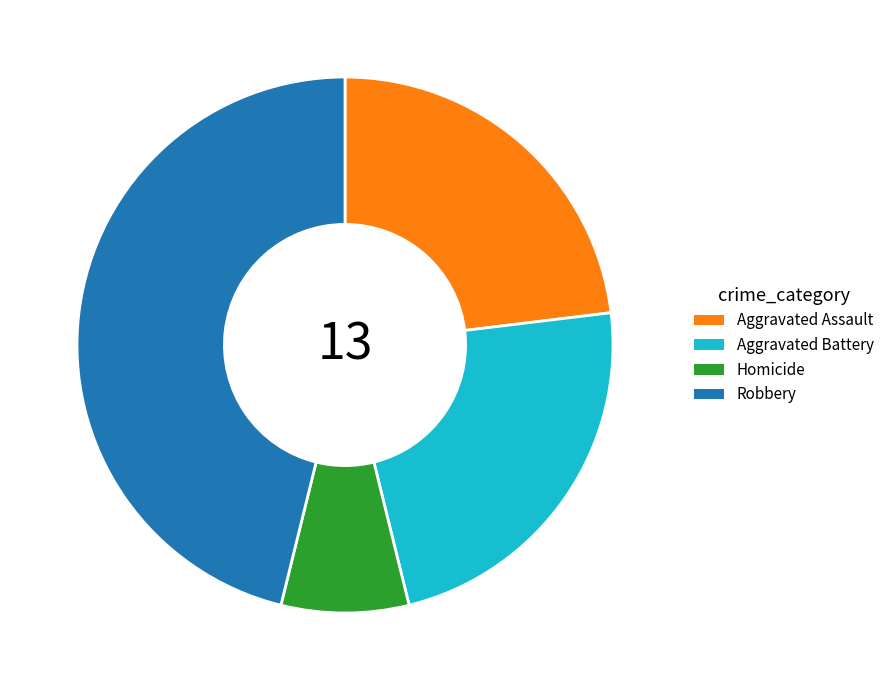

What is the ratio of the value at Robbery to the value at Aggravated Assault?

2.0